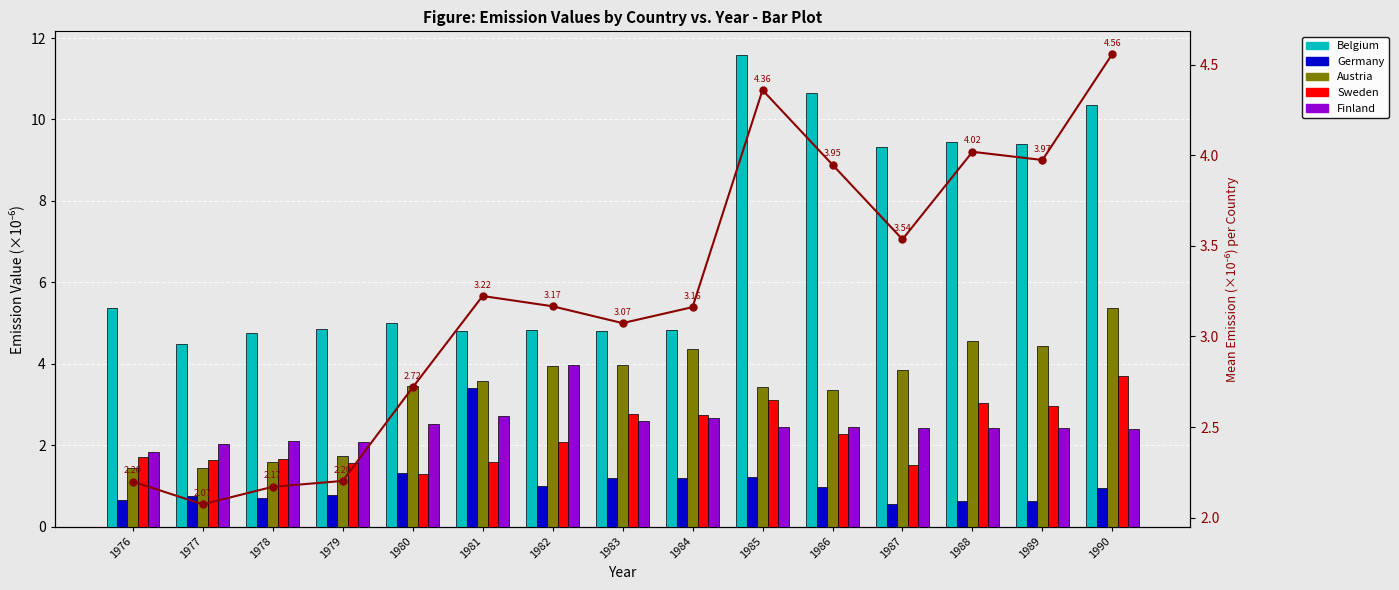

Rank the series at 1987 from lowest to highest value.

Germany, Sweden, Finland, Mean (all countries), Austria, Belgium